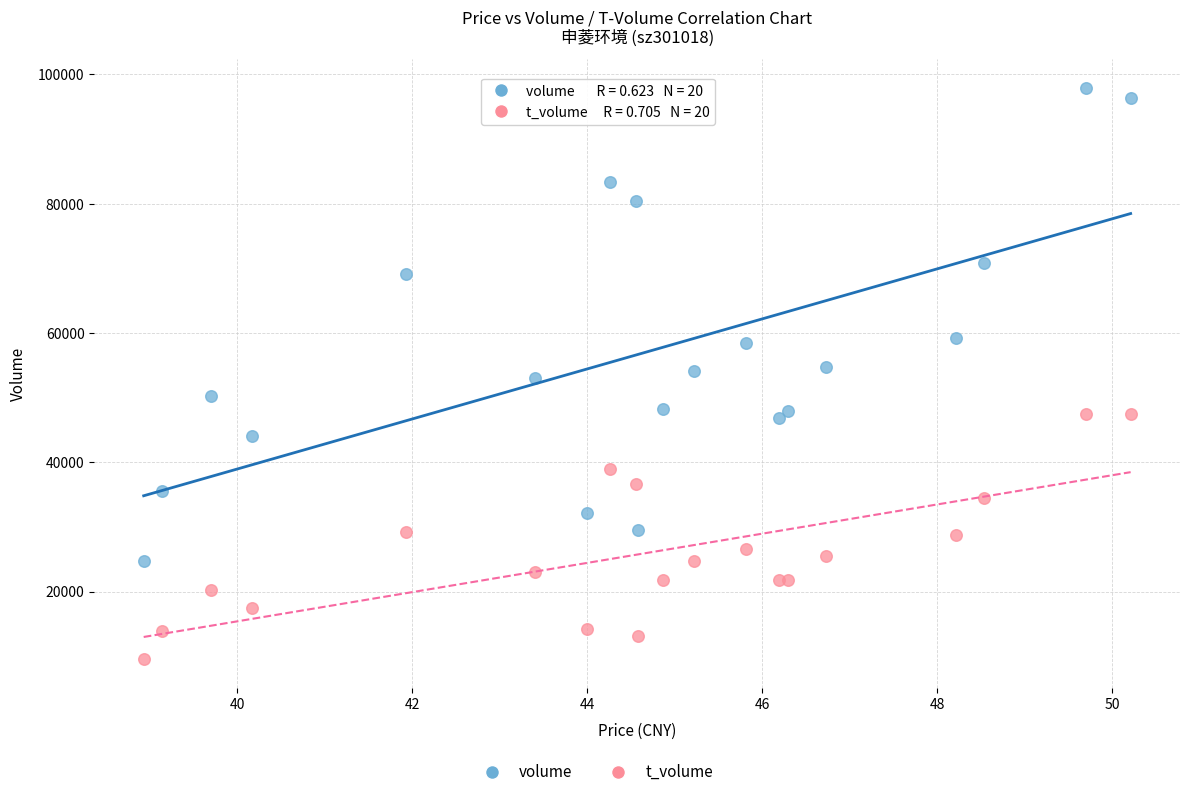

Which series reaches the maximum Y coordinate?

volume